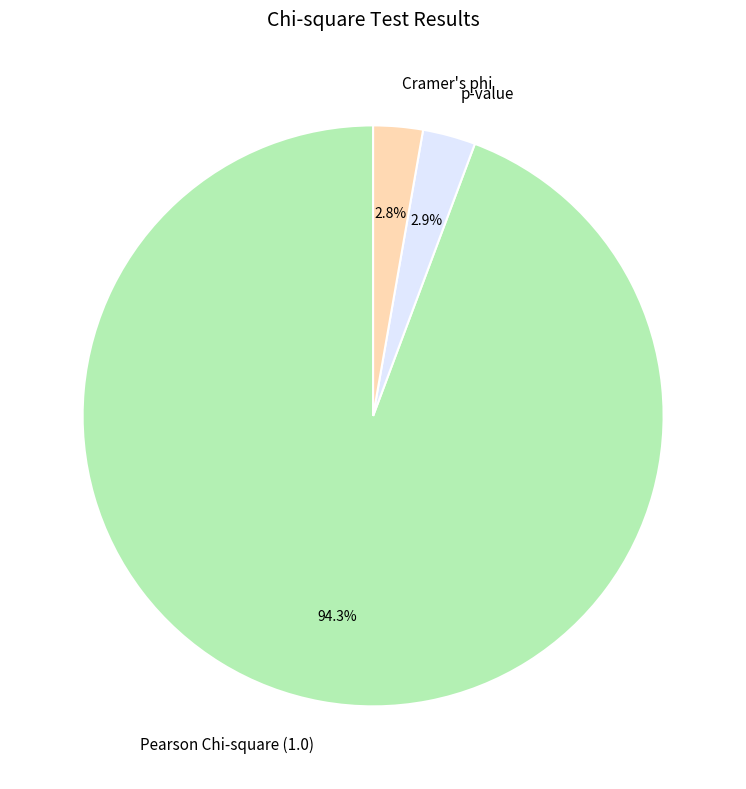

Does Cramer's phi account for over 50% of the chart?

No